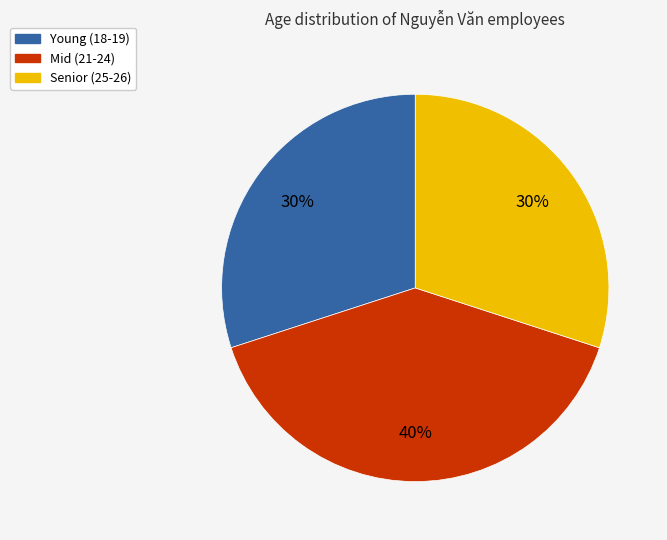

To the nearest percent, what is the difference between the largest and smallest slice percentages?

10%